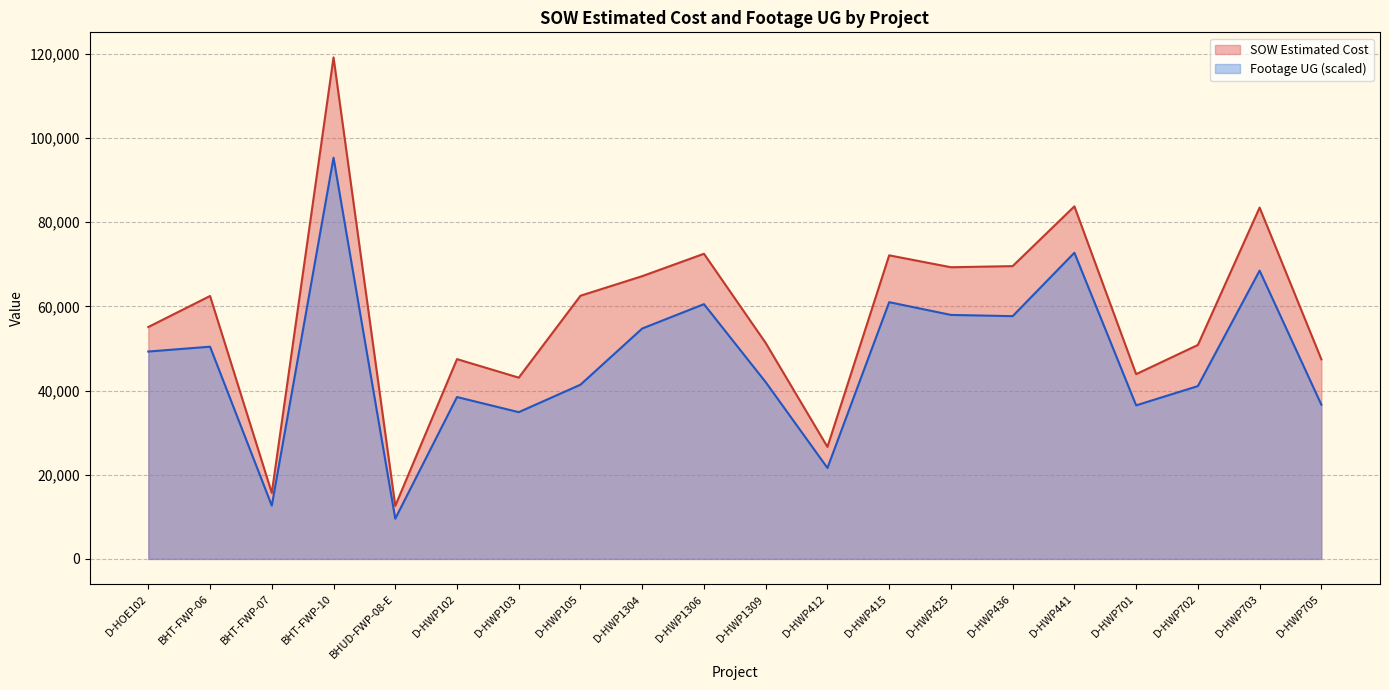

Where is Footage UG nearest to the value 52436?

BHT-FWP-06